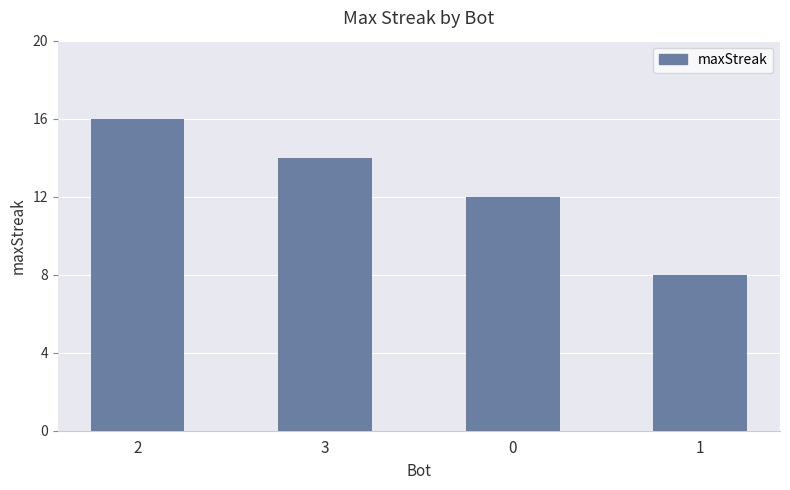

Rank the categories by value from lowest to highest.

1, 0, 3, 2